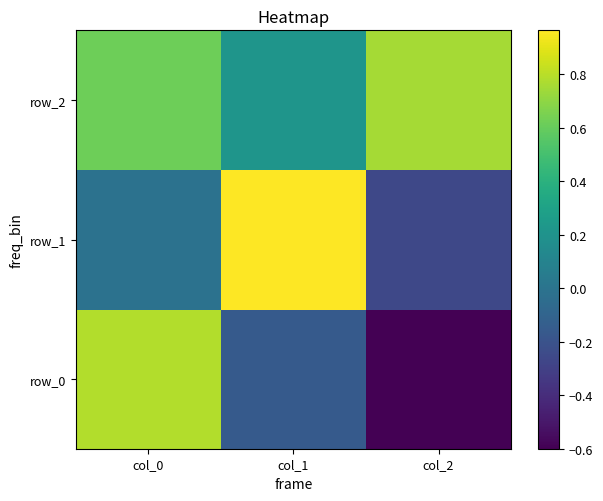

At which category is the sum across all series the highest?

col_0